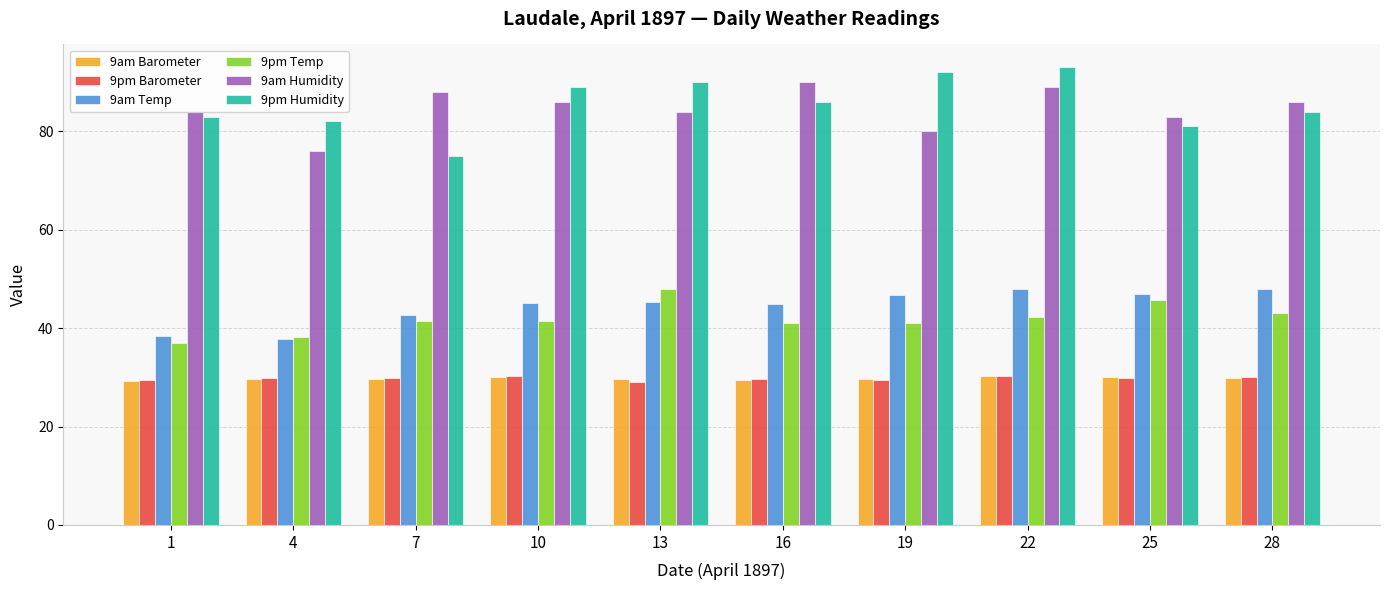

Between 16 and 25, which series saw the biggest shift?

9am Humidity